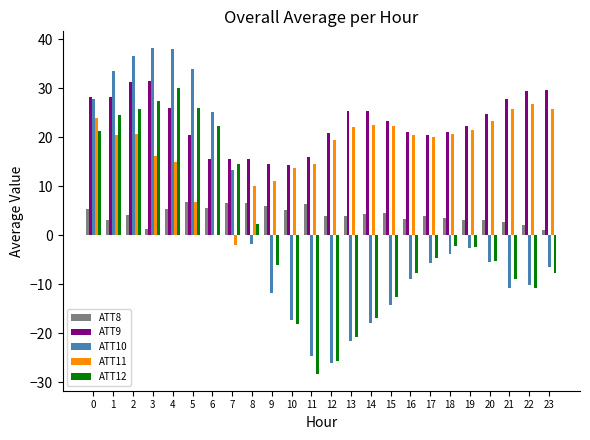

What is the highest value of the ATT8 series?

6.8